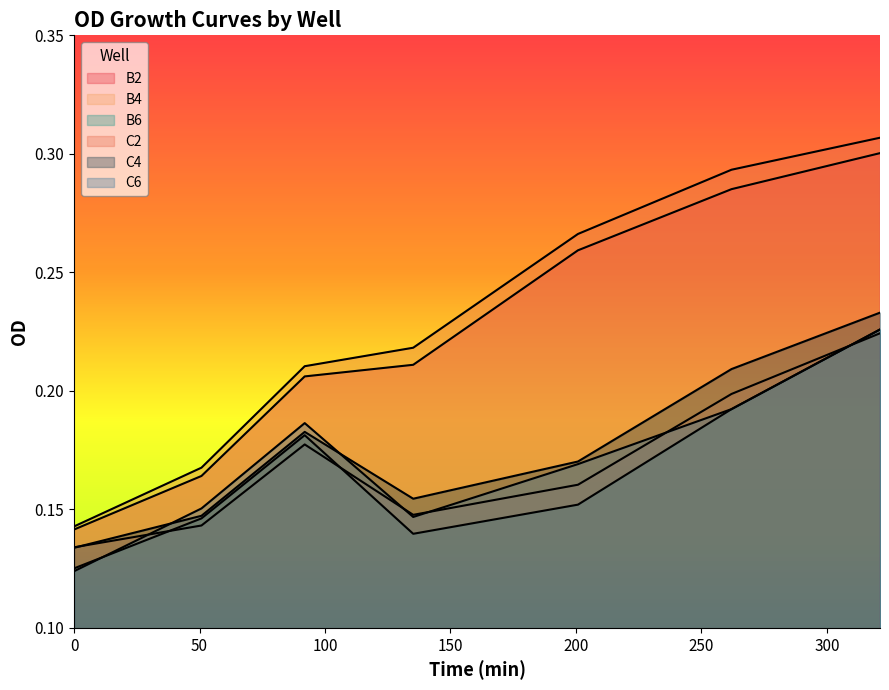

How many lines are shown in the chart?

6